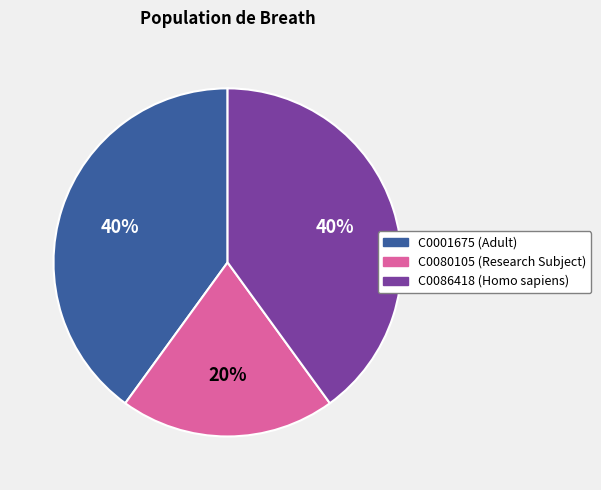

How many slices are in this pie chart?

3